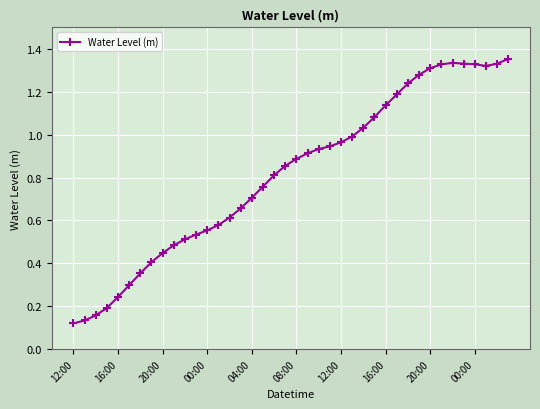

What is the sum of all values?

32.6